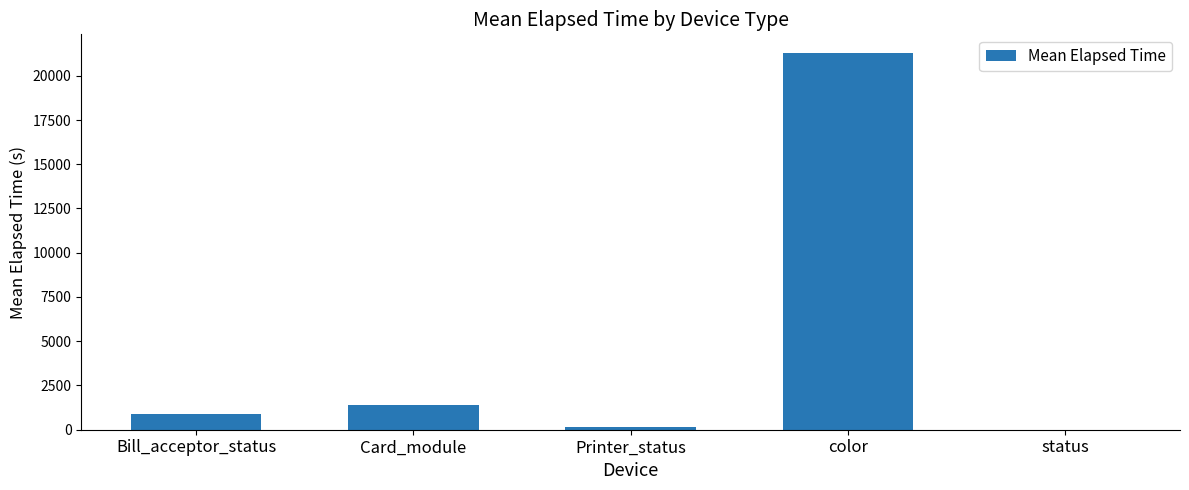

Reading left to right, list all the values displayed in this chart.

Bill_acceptor_status=877.5	Card_module=1404.6	Printer_status=149.5	color=21277.1	status=0.0